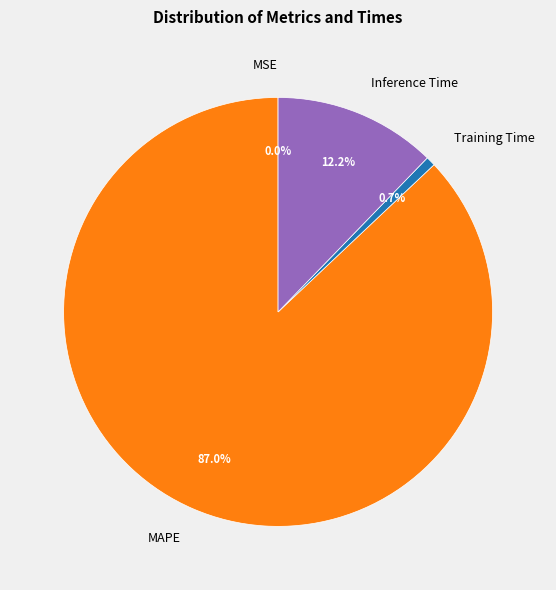

What percentage is NOT represented by Inference Time?

87.8%